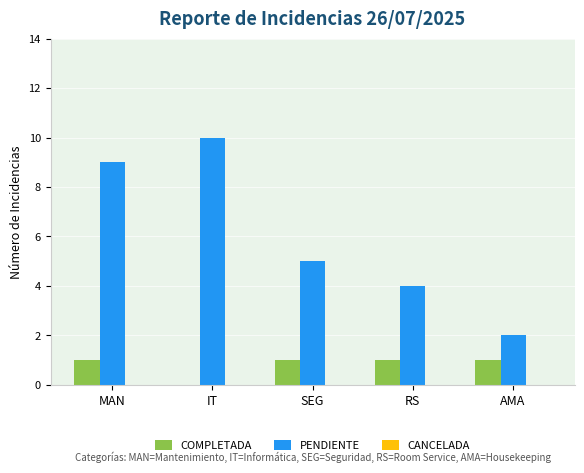

Which series has the largest total across all categories?

PENDIENTE